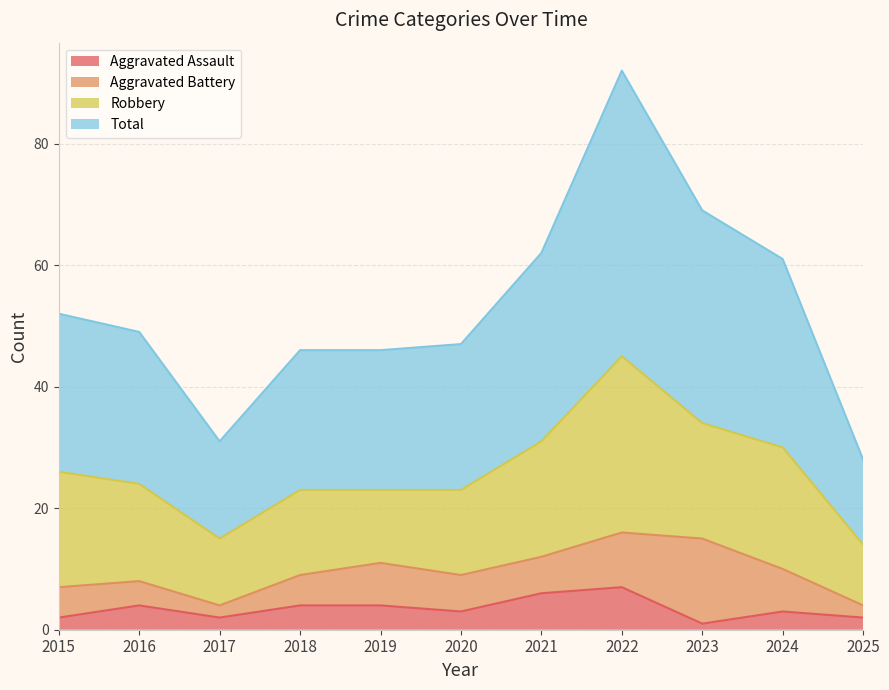

Between 2022 and 2016, which is larger?

2022